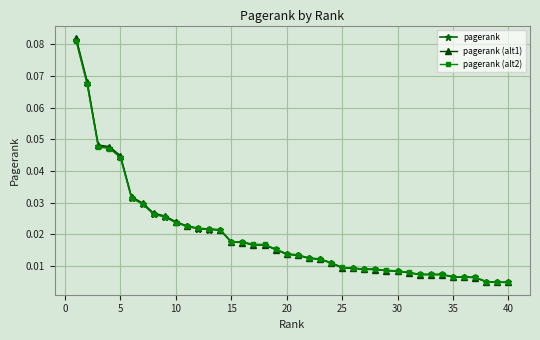

At how many categories does at least one series exceed 0?

40